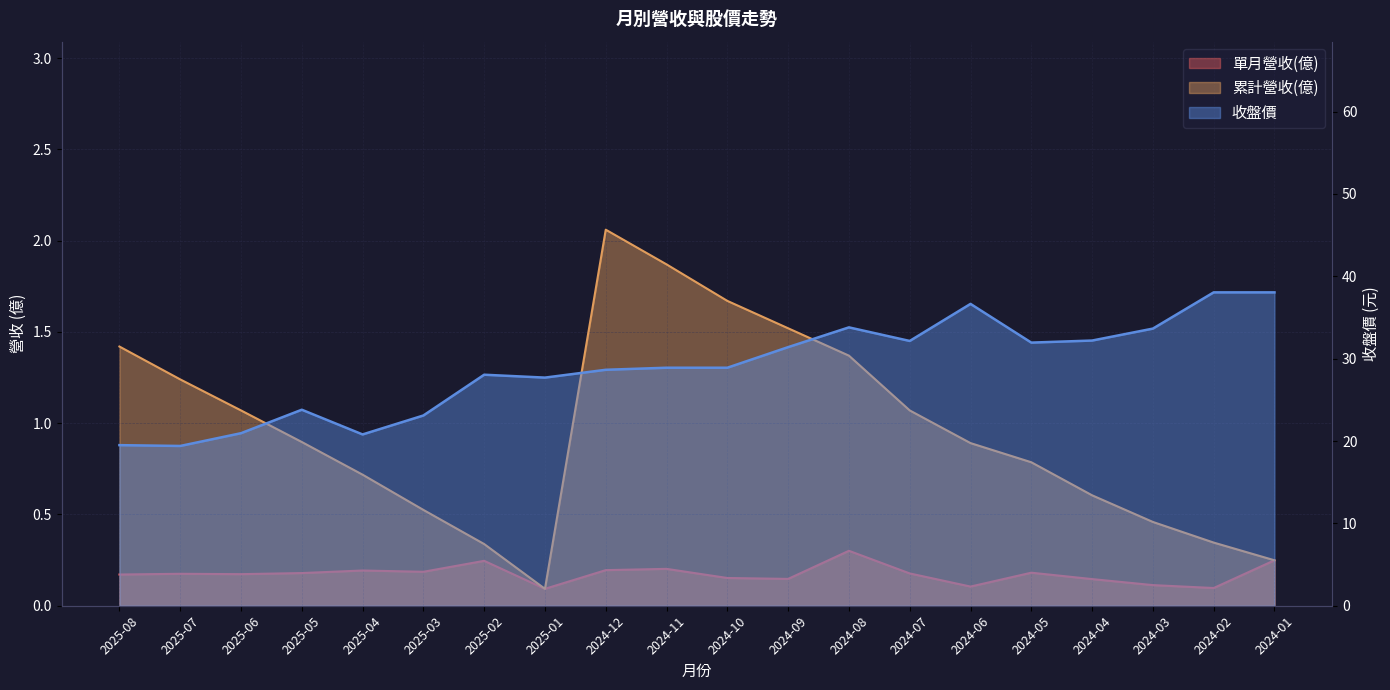

What is the difference between the 單月營收(億) values at 2025-01 and 2025-08?

0.1